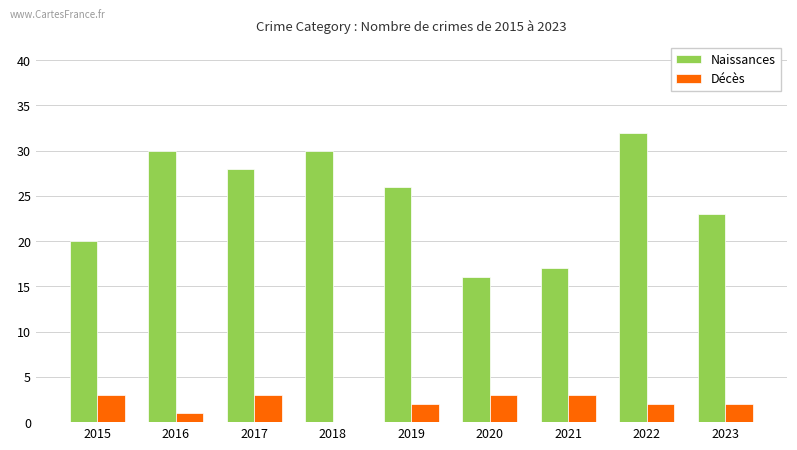

Between 2015 and 2016, which series saw the biggest shift?

Naissances